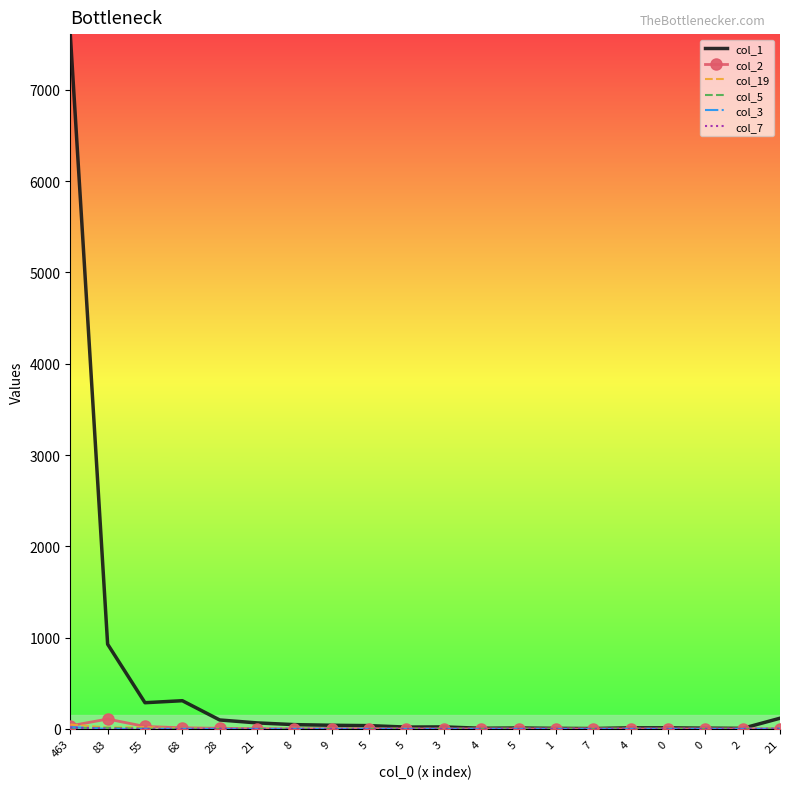

In col_3, how many points are lower than both neighbors (excluding endpoints)?

1